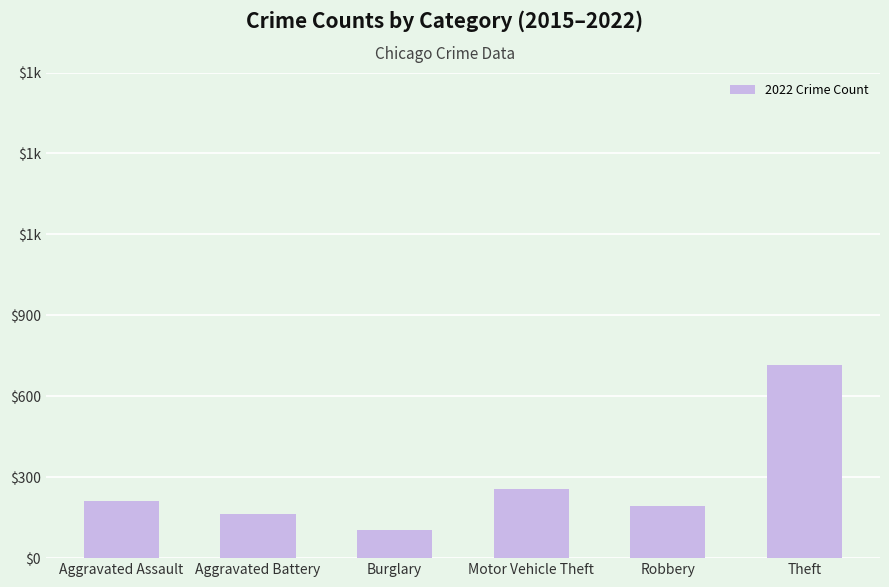

The chart shows a value of 163 at Aggravated Battery. True or false?

True